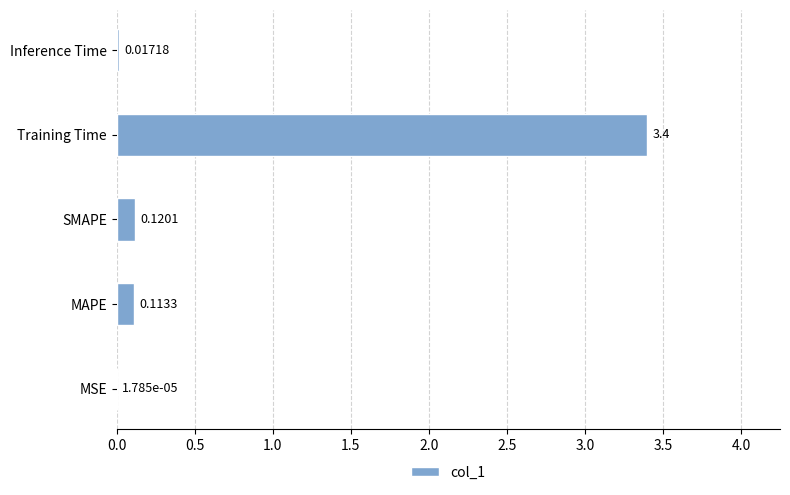

What is the sum of all values?

3.7